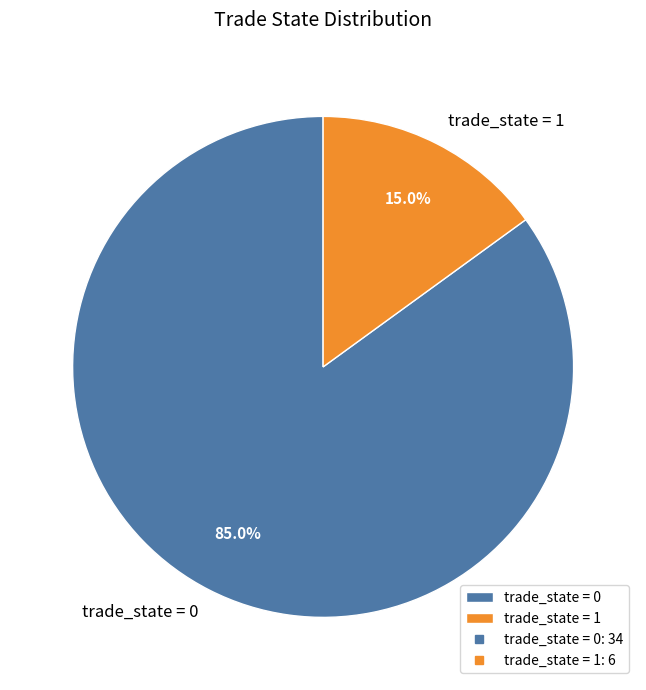

Count the number of slices in the pie.

2